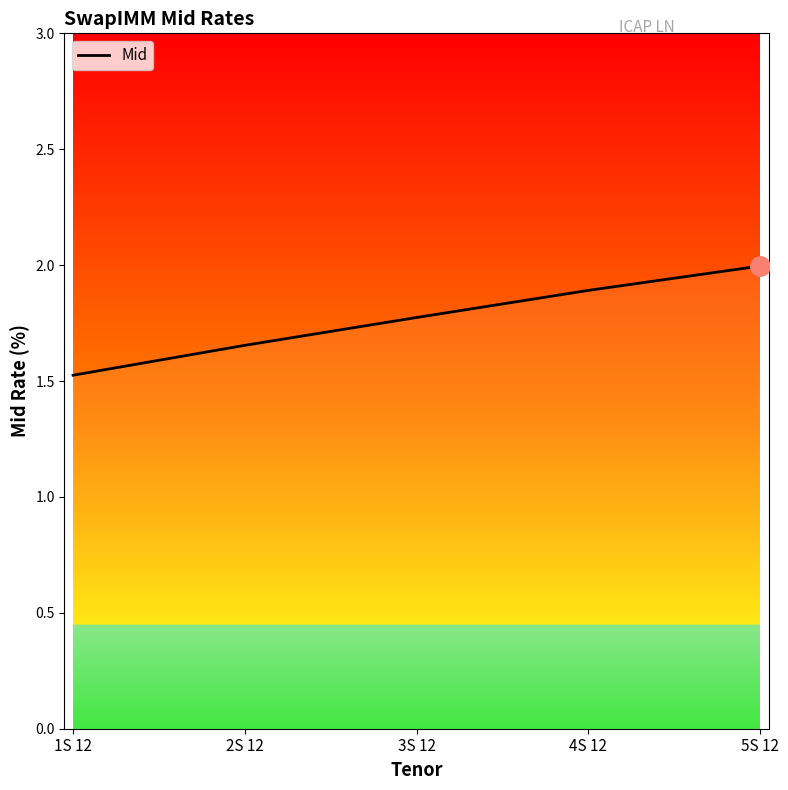

Rank the categories by value from highest to lowest.

5S 12, 4S 12, 3S 12, 2S 12, 1S 12